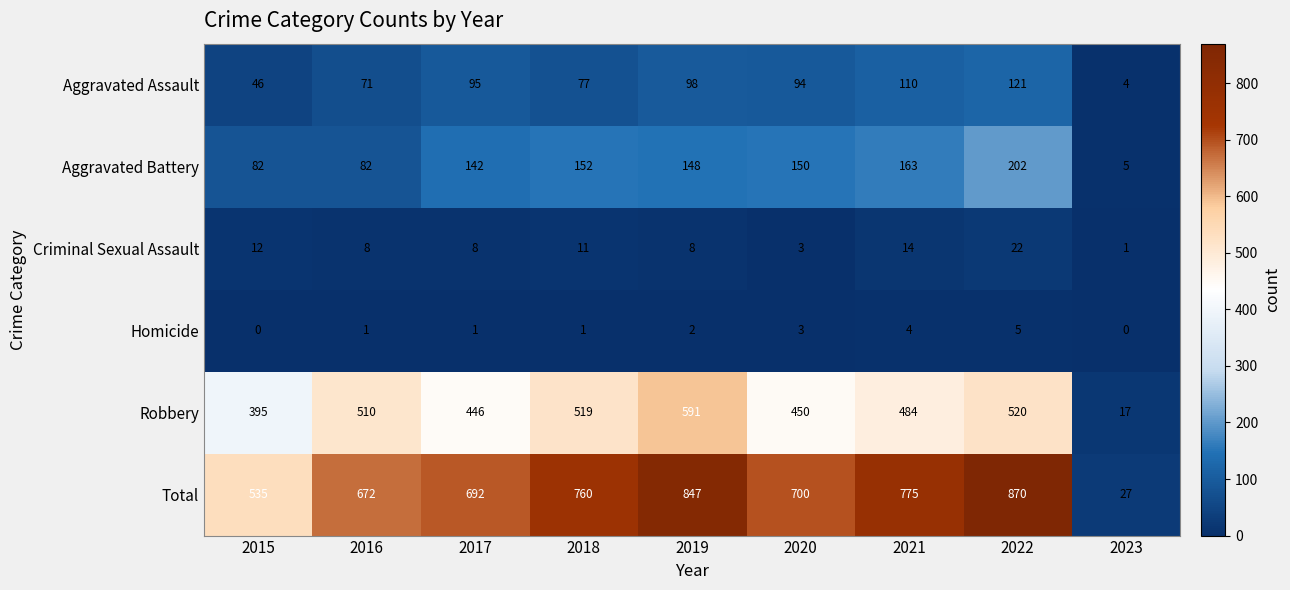

Which series changed the most between 2021 and 2023?

Total